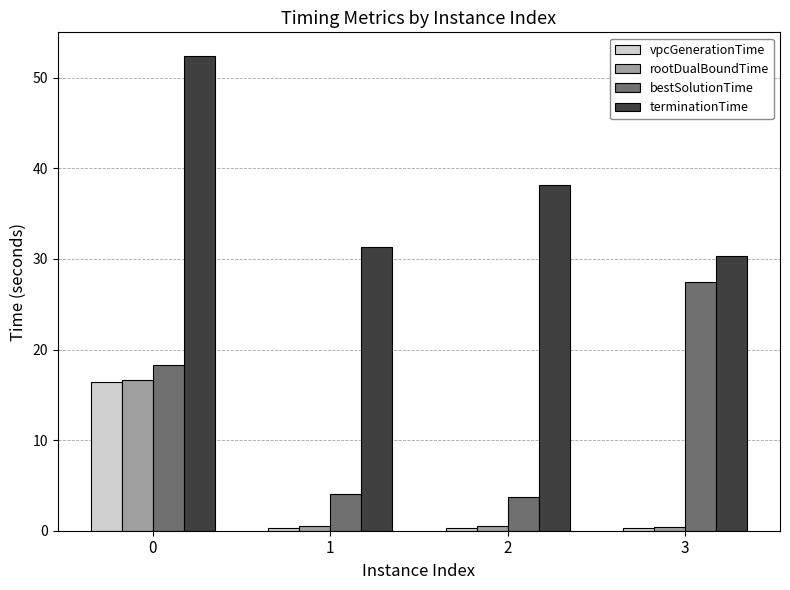

What value does the rootDualBoundTime series have at 0?

16.6